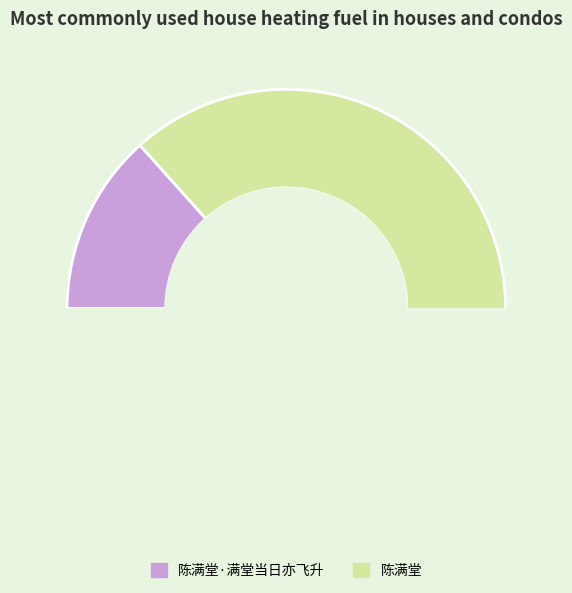

Rank the categories by value from highest to lowest.

陈满堂, 陈满堂·满堂当日亦飞升